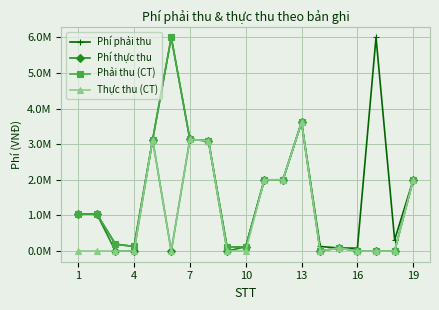

Is this an area chart (filled region under the line)?

No